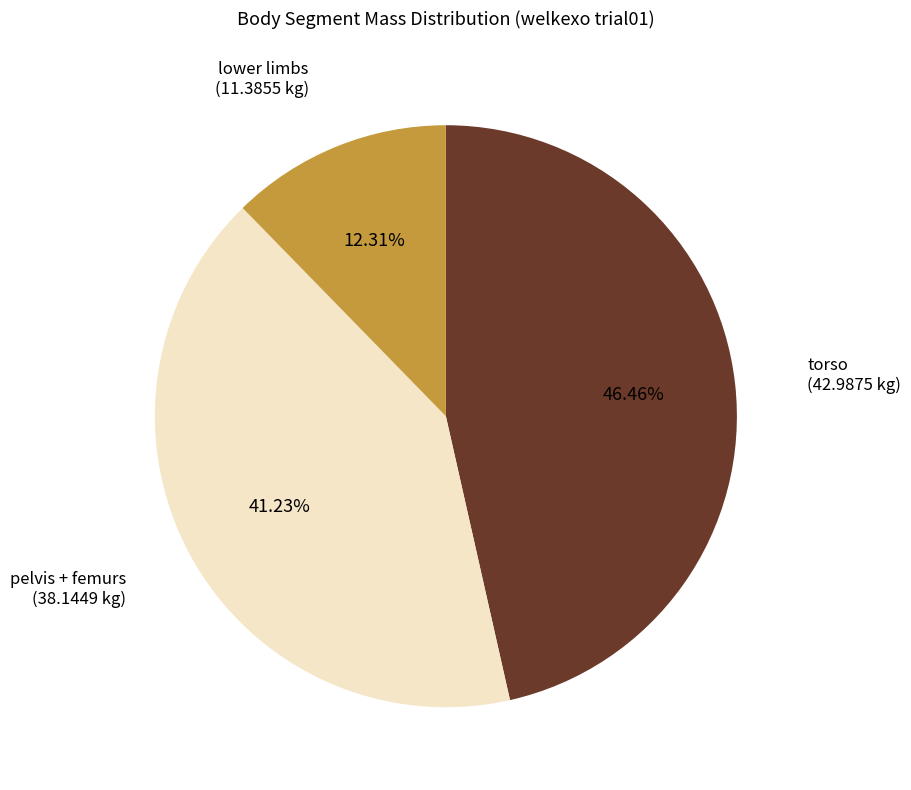

How many slices are in this pie chart?

3